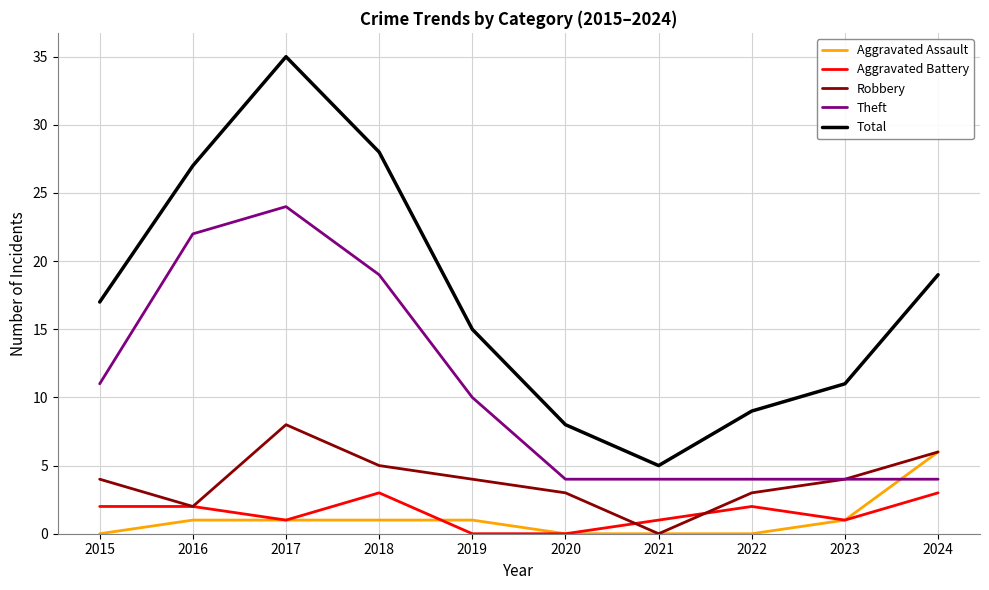

Is it true that Total equals 8 at 2020?

True